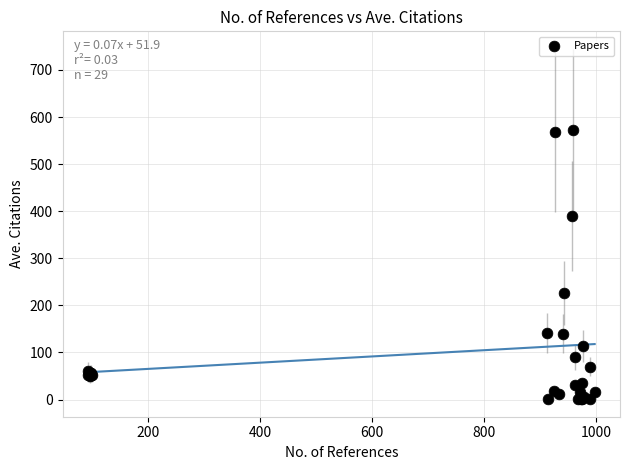

What Y value in the scatter plot is closest to 287?

226.0